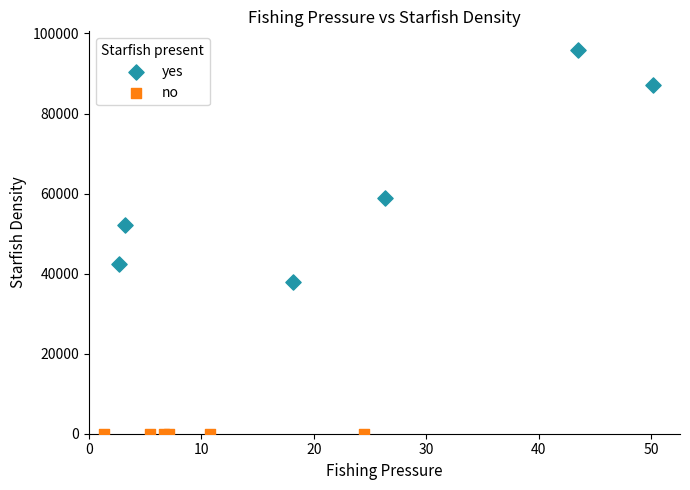

Which series reaches the maximum Y coordinate?

yes